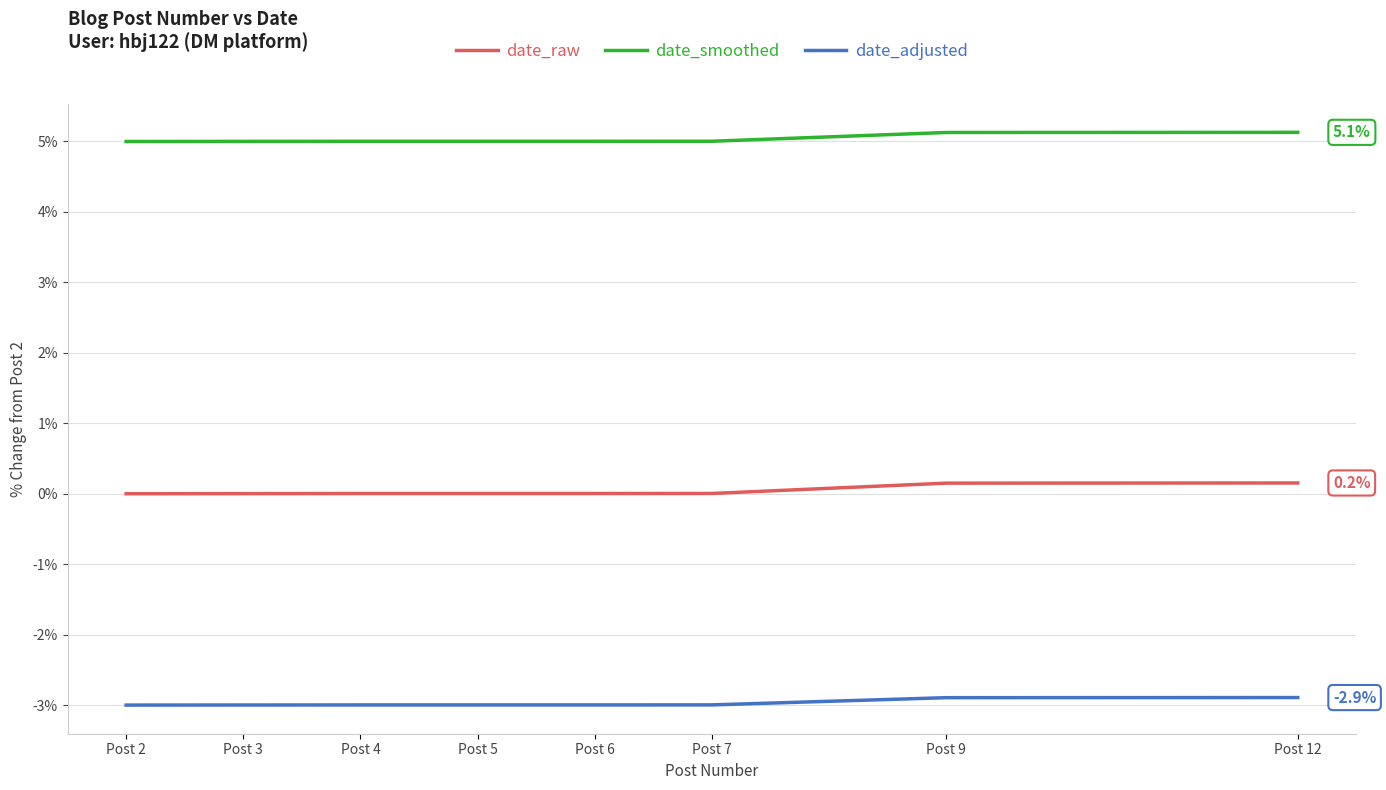

Which series has the largest total across all categories?

date_smoothed